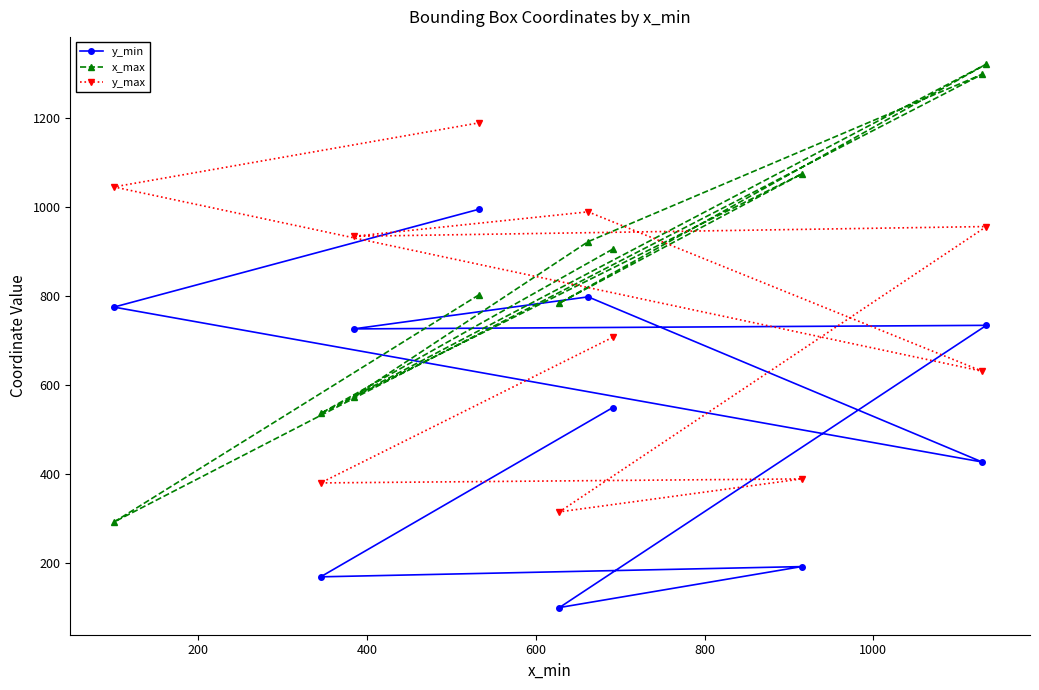

How many series are shown in this chart?

3